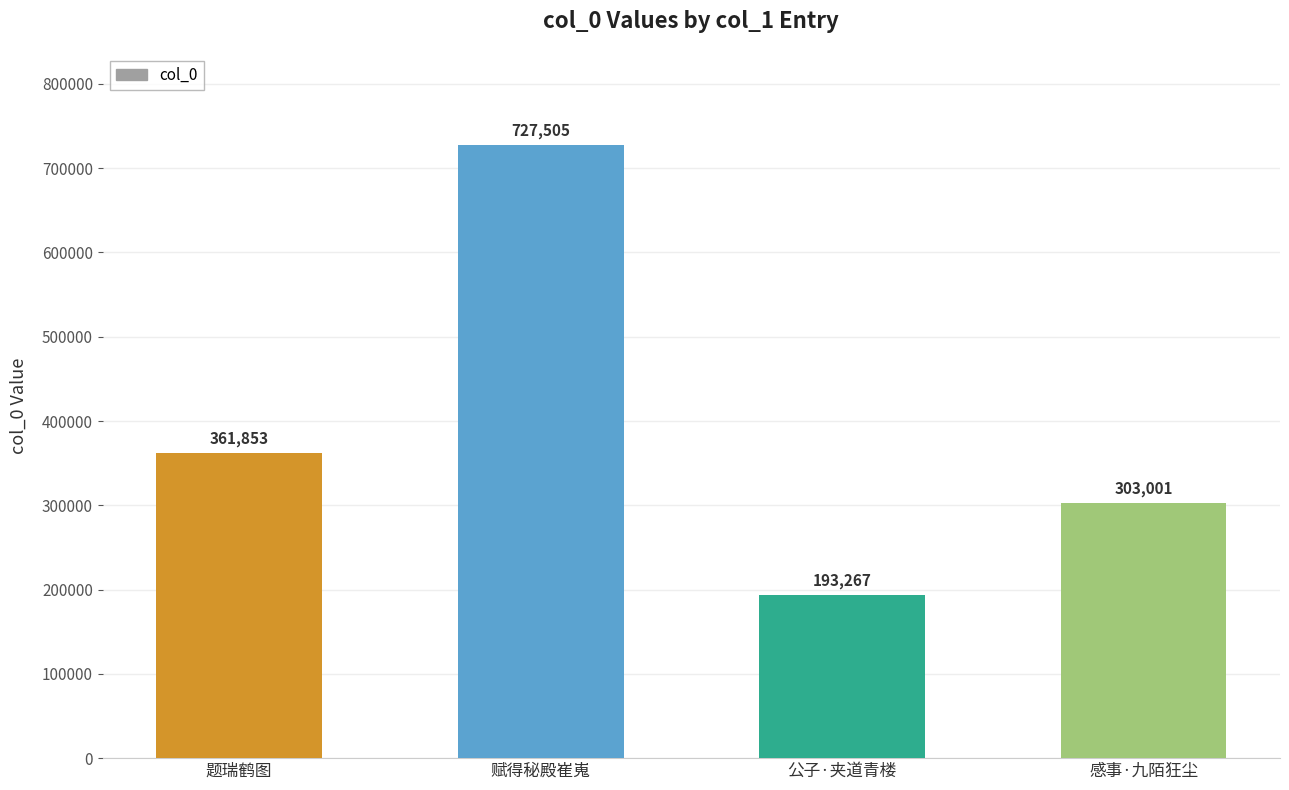

Reading left to right, list all the values displayed in this chart.

题瑞鹤图=361853	赋得秘殿崔嵬=727505	公子·夹道青楼=193267	感事·九陌狂尘=303001